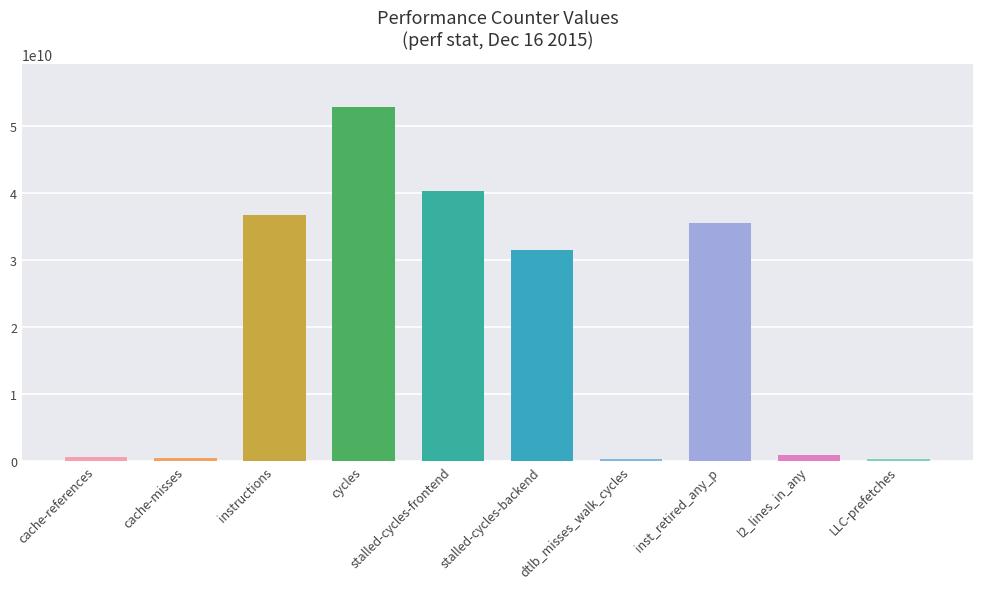

What is the greatest value displayed?

52841269950